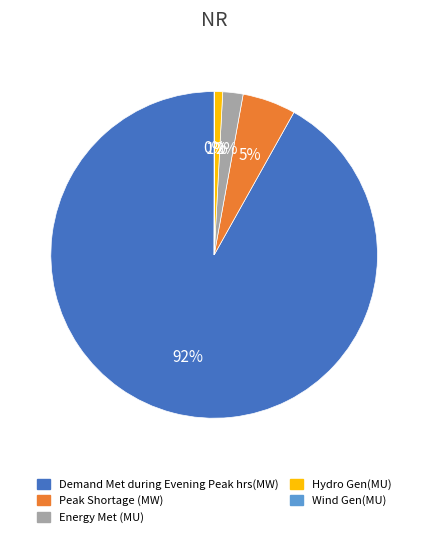

Between Hydro Gen(MU) and Energy Met (MU), which is larger?

Energy Met (MU)